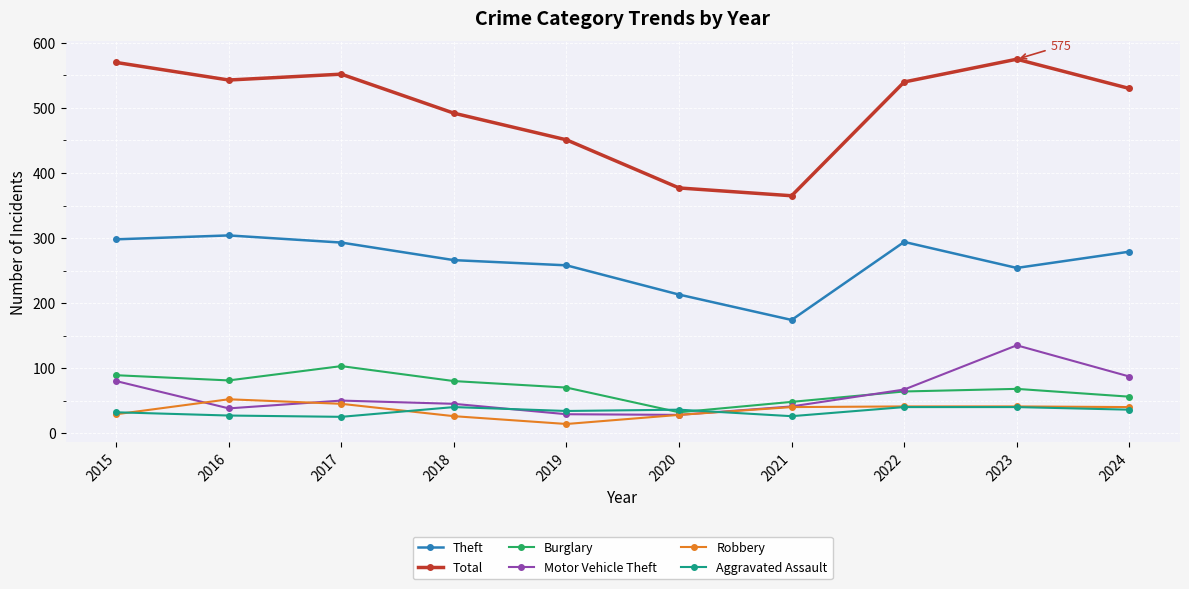

Between 2015 and 2021, which series saw the biggest shift?

Total